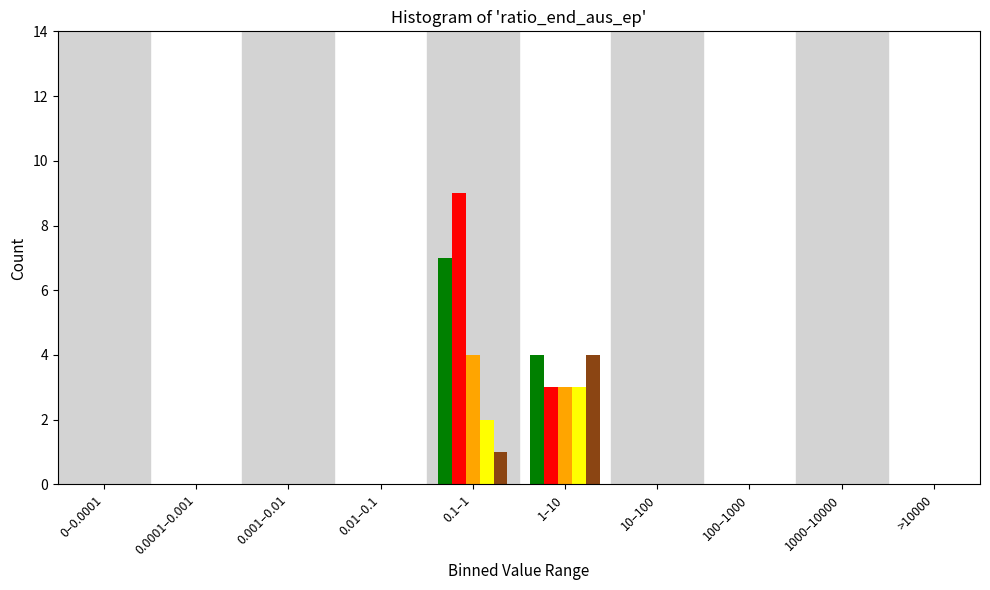

At which category is the sum across all series the highest?

0.1–1